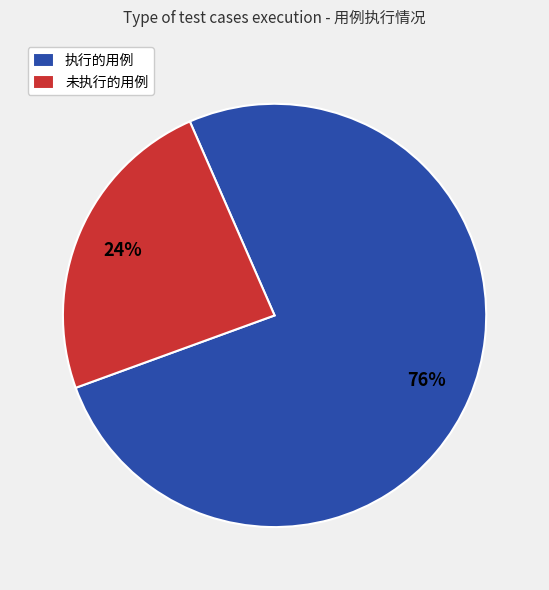

Rank the categories by value from lowest to highest.

未执行的用例, 执行的用例